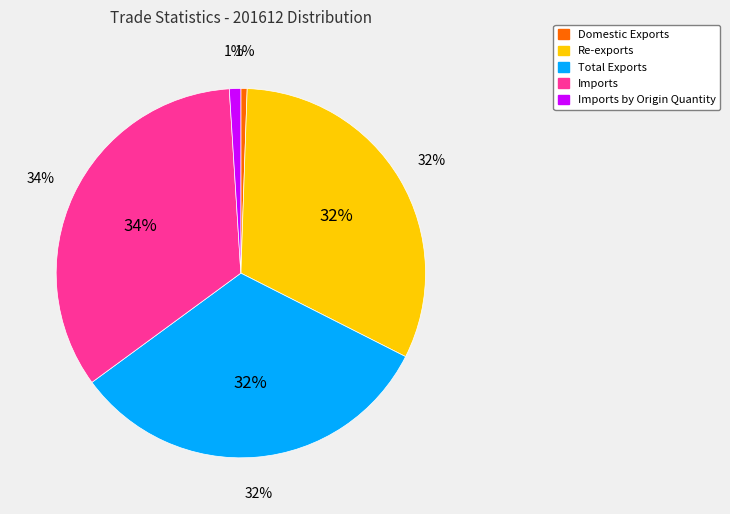

To the nearest percent, what percentage of the pie is Imports by Origin Quantity?

1%